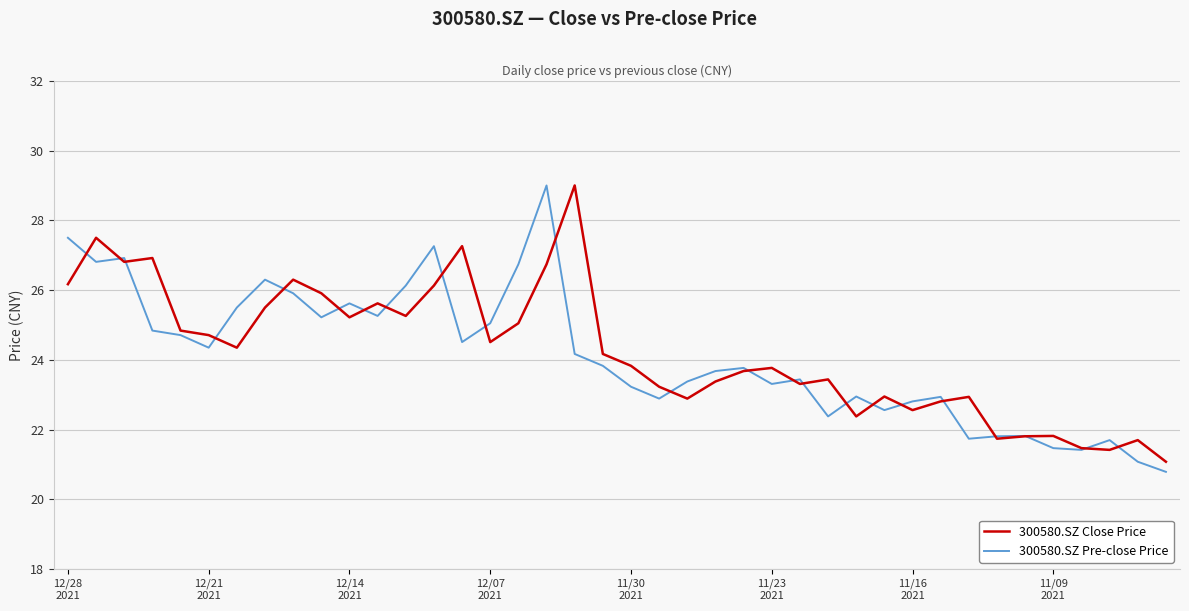

What is the maximum value shown in the chart?

29.0